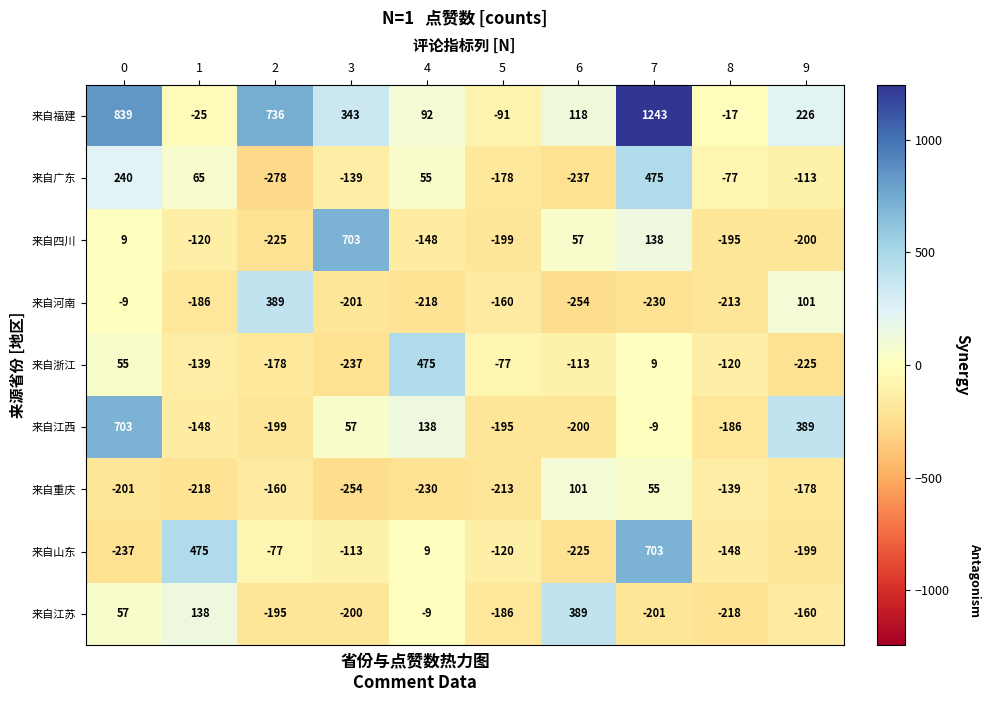

What is the difference between the maximum and minimum values in the 来自河南 series?

643